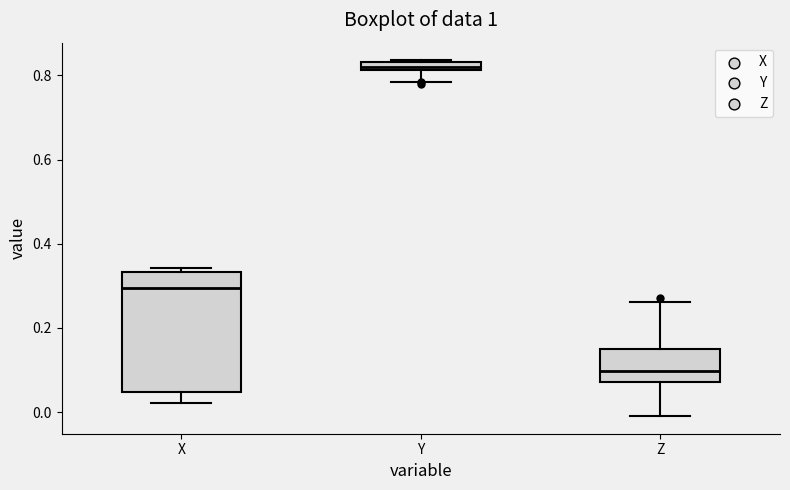

Comparing the boxes themselves (not the whiskers), which one is the tallest?

X